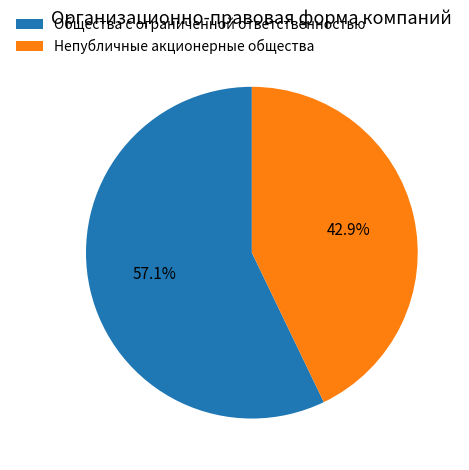

Is it true that Общества с ограниченной ответственностью is 57% of the pie?

True